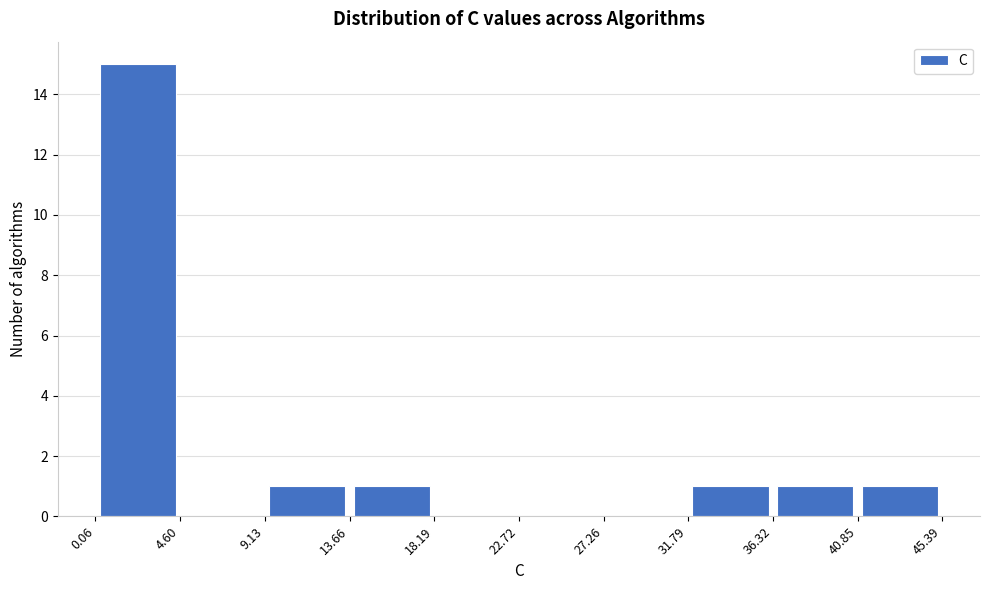

Reading left to right, transcribe this chart: for each bar, give the range it covers on the x-axis and its height. The values are not printed on the chart, so give them approximately, as read against the axis.

0.06 to 4.60: 15
4.60 to 9.13: 0
9.13 to 13.66: 1
13.66 to 18.19: 1
18.19 to 22.72: 0
22.72 to 27.26: 0
27.26 to 31.79: 0
31.79 to 36.32: 1
36.32 to 40.85: 1
40.85 to 45.39: 1